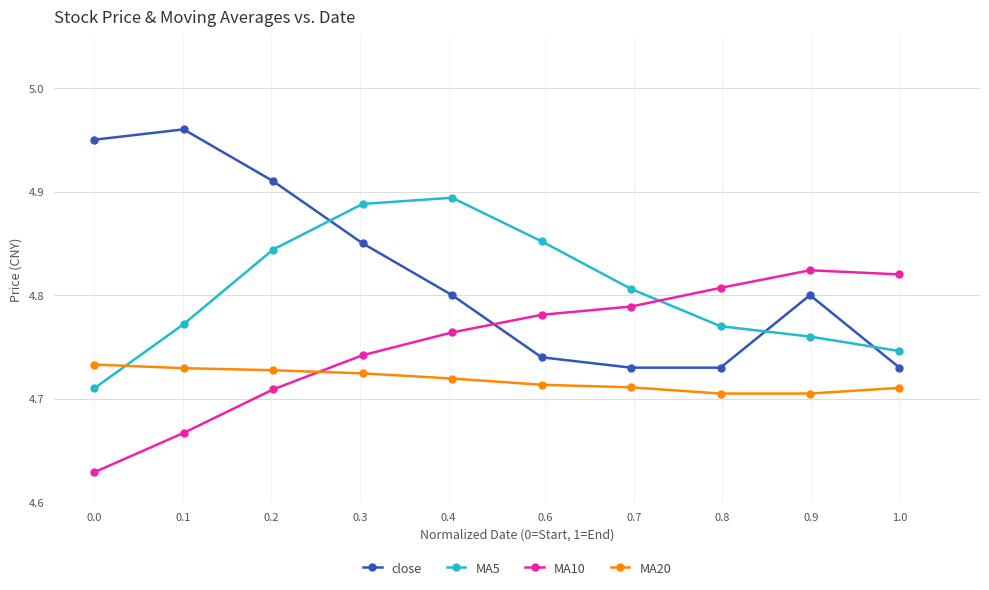

List the series in order of their overall mean, highest first.

close, MA5, MA10, MA20